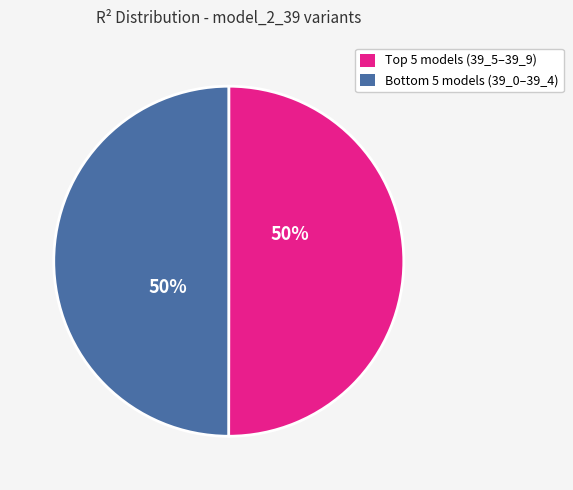

To the nearest percent, what is the average slice percentage?

50%